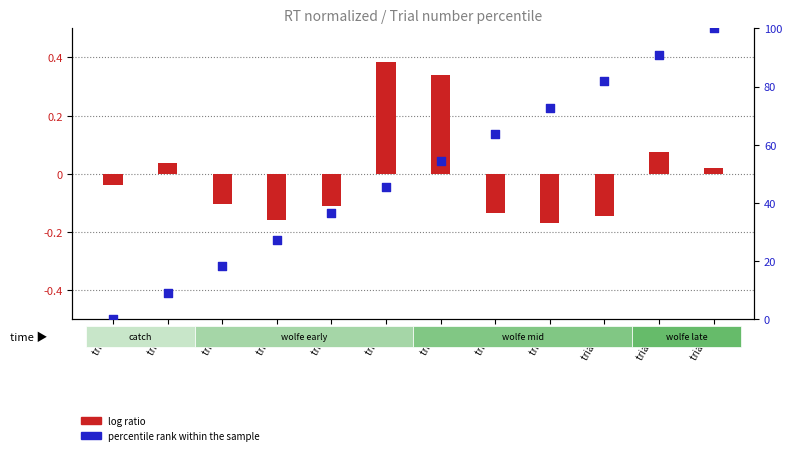

What is the total value across all series at trial 6?

45.8